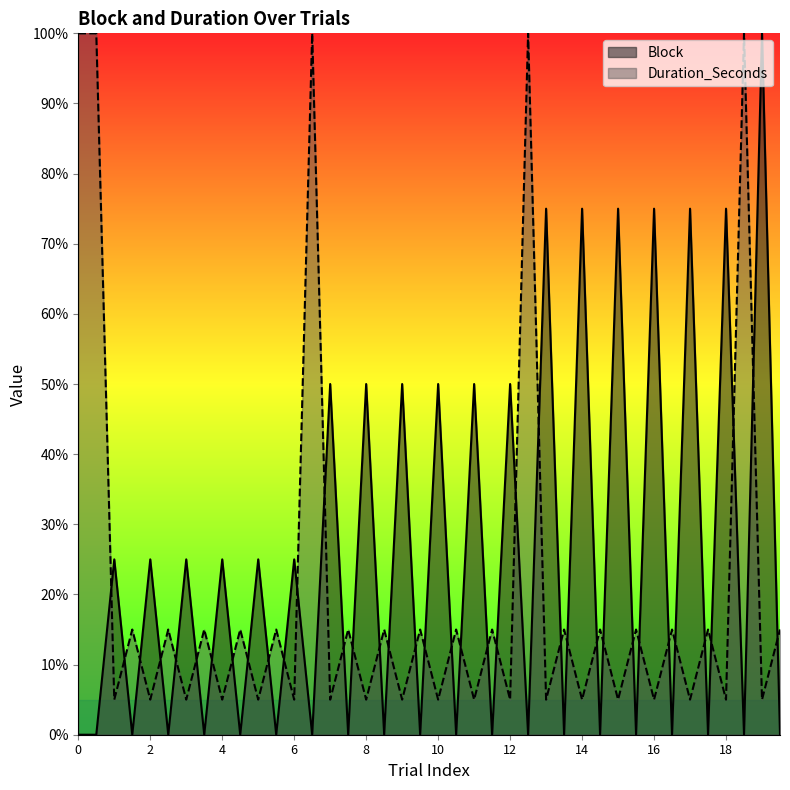

Rank the series by their average value, from lowest to highest.

Duration_Seconds, Block